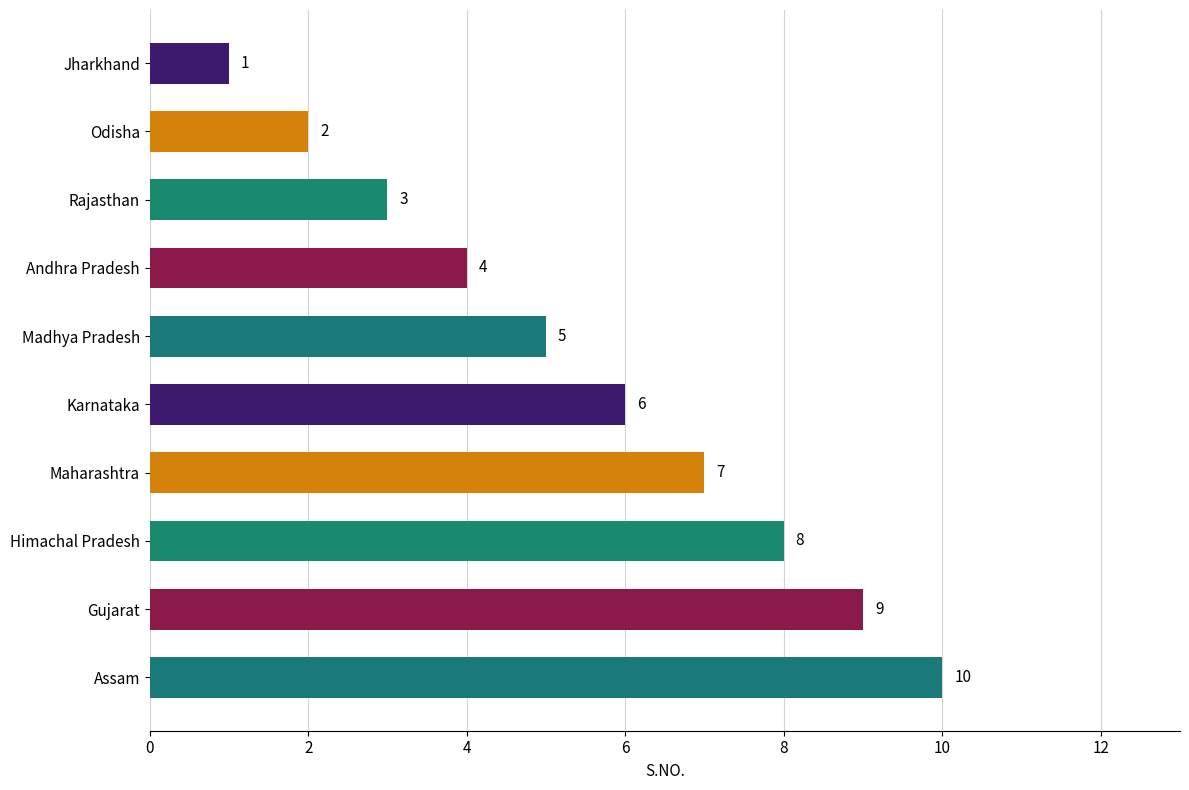

At which label is the value closest to 5?

Madhya Pradesh